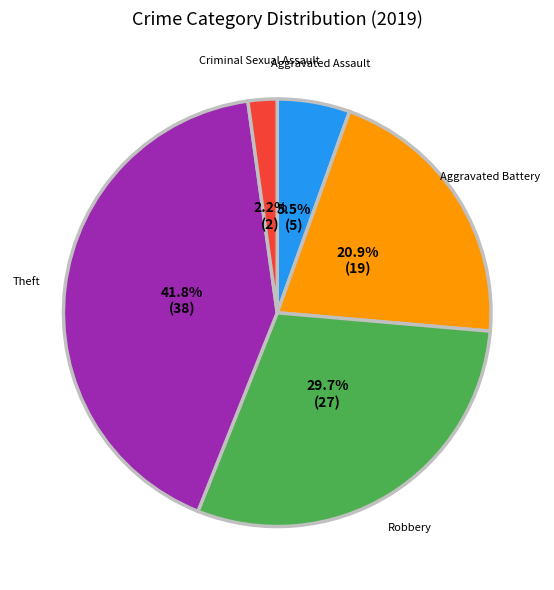

Is there a majority slice in this chart?

No